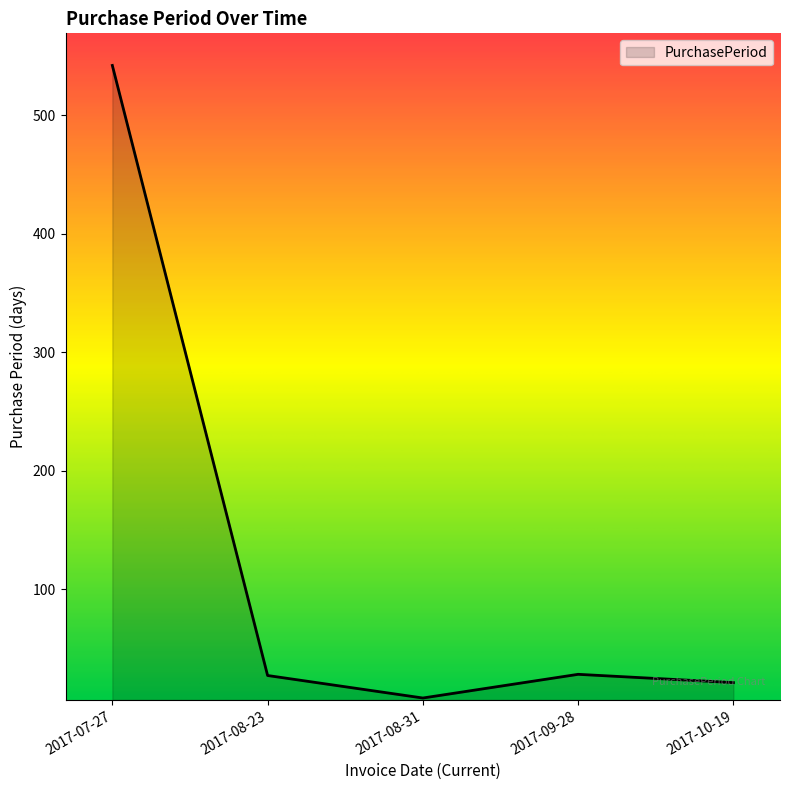

What is the difference between the maximum and minimum values?

534